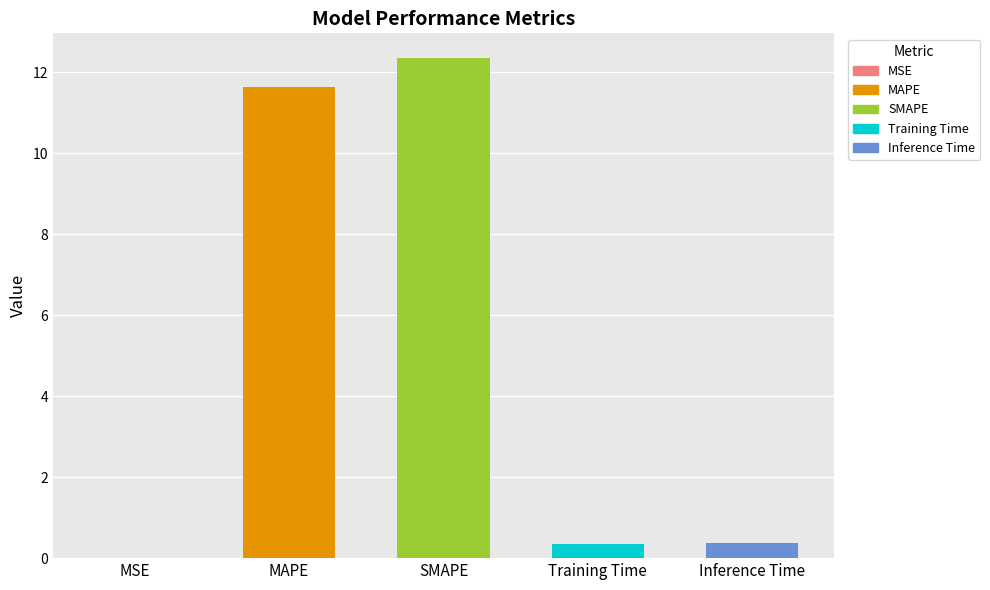

Rank the categories by value from highest to lowest.

SMAPE, MAPE, Inference Time, Training Time, MSE